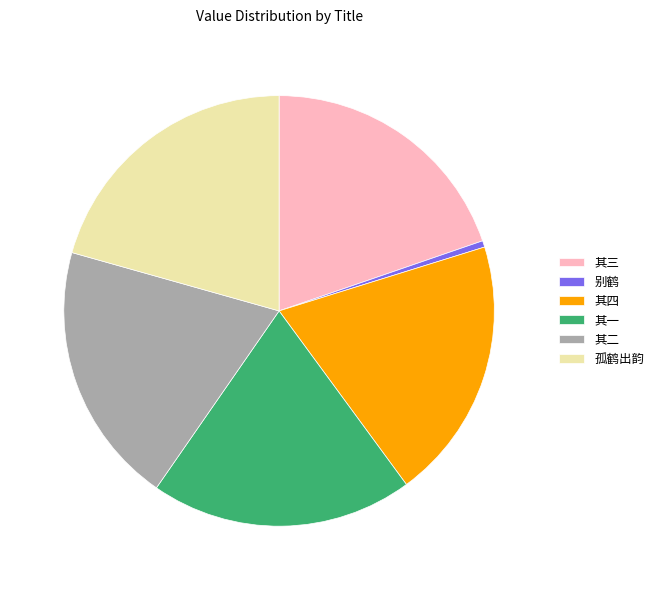

Is the sum of 其二 and 其一 greater than half?

No